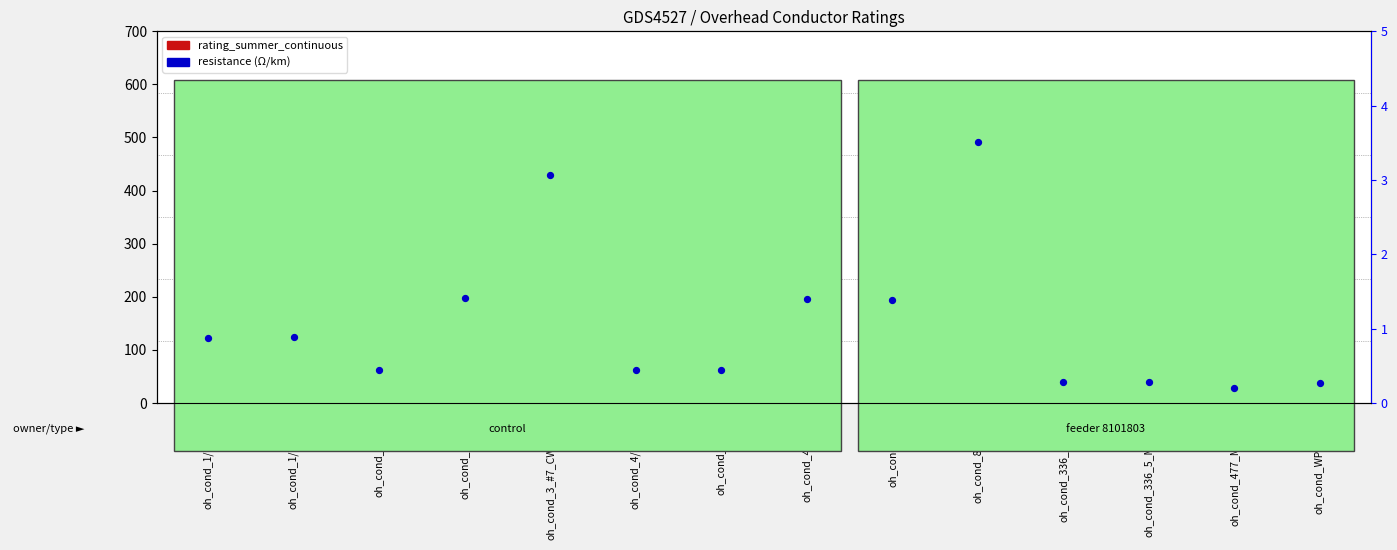

Which series has the widest spread of Y values?

rating_summer_continuous